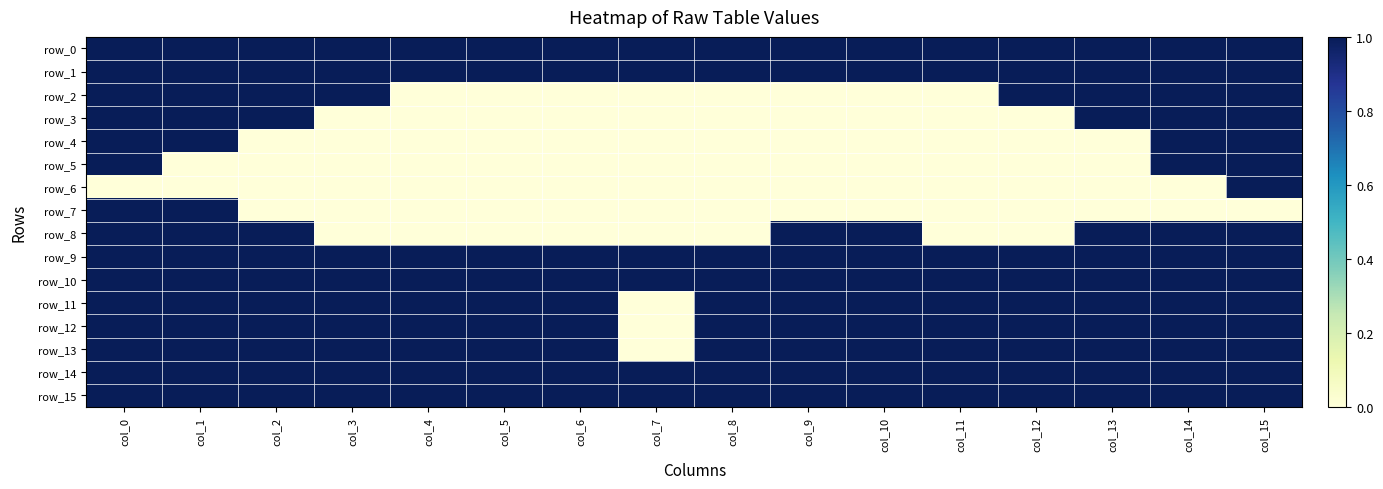

Between col_9 and col_12, which series saw the biggest shift?

row_2